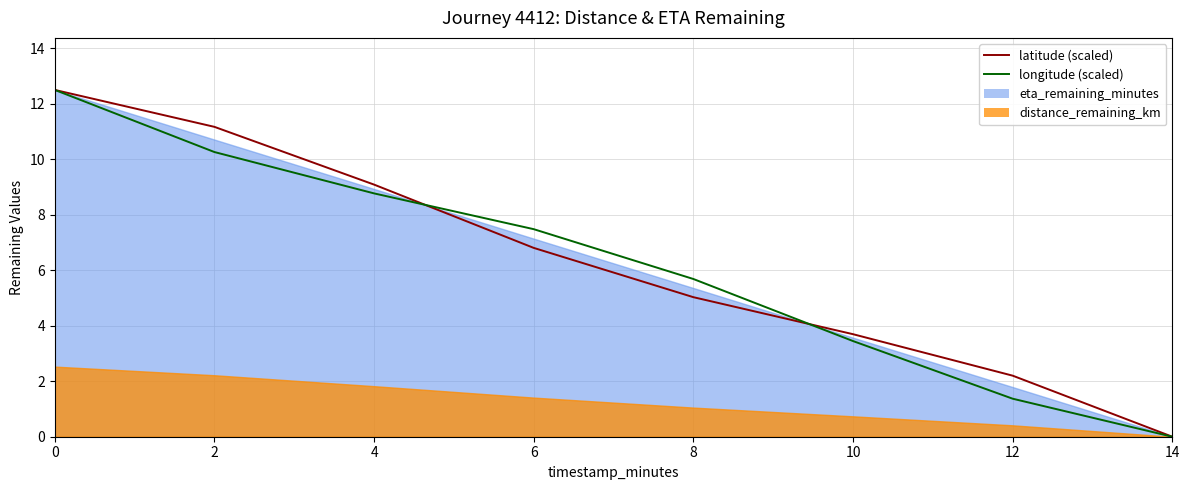

How many lines are shown in the chart?

2